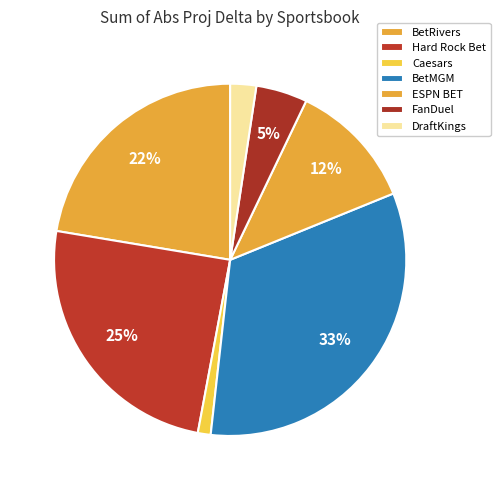

Which has a higher value, BetRivers or DraftKings?

BetRivers